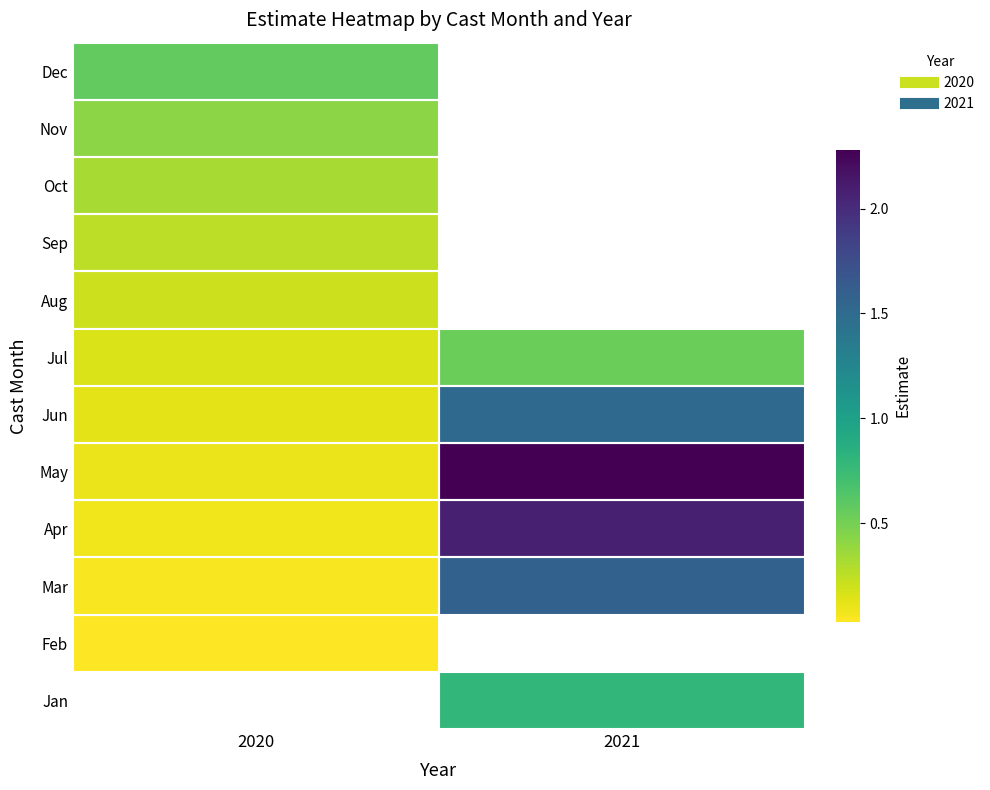

What is the spread (max minus min) of values at 2021?

1.7